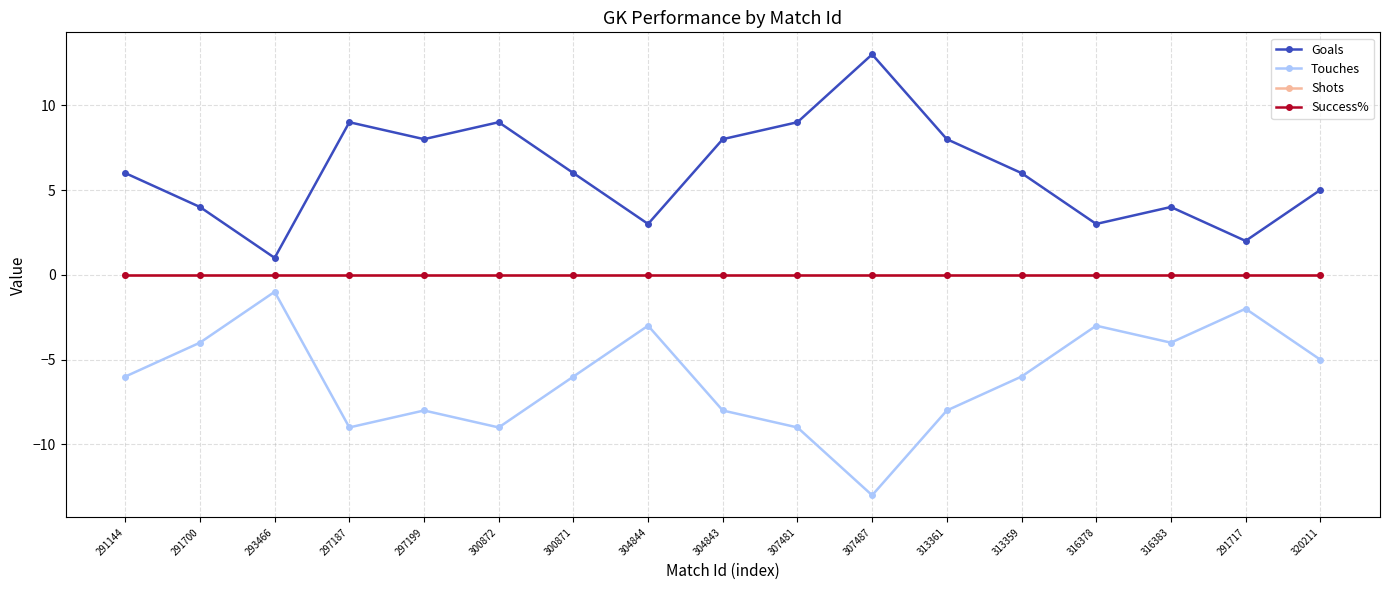

Is the value of Goals at 313361 greater than the value of Touches at 304844?

Yes